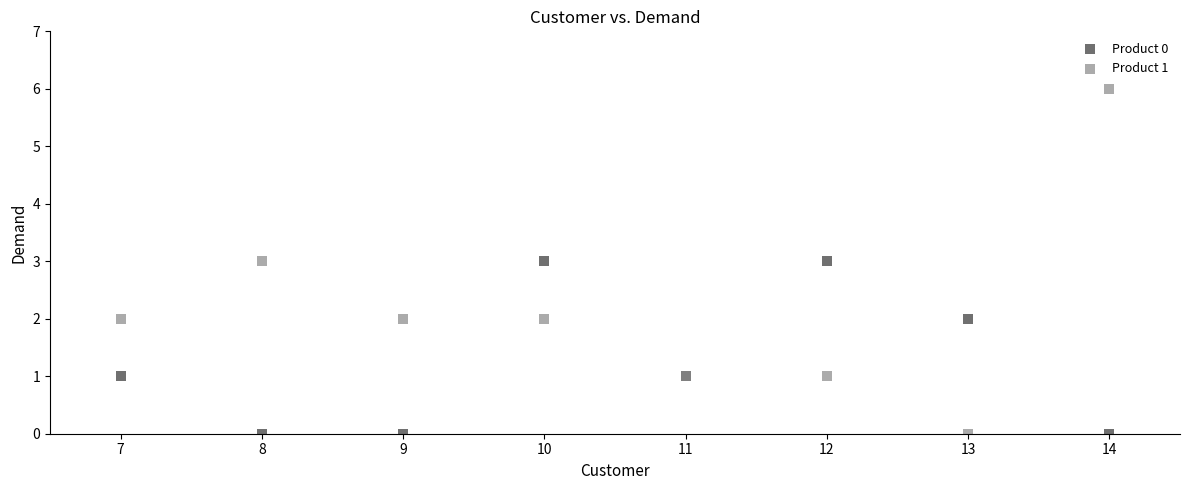

Which series reaches the maximum Y coordinate?

Product 1